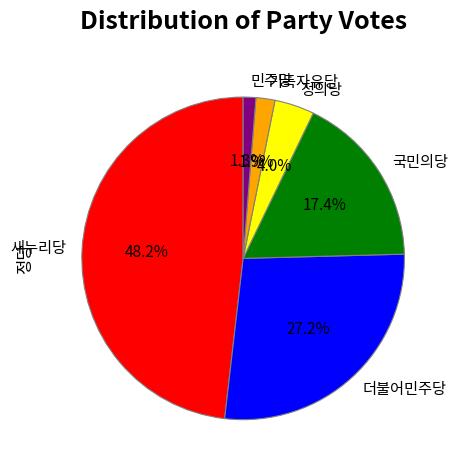

Count the number of slices in the pie.

6